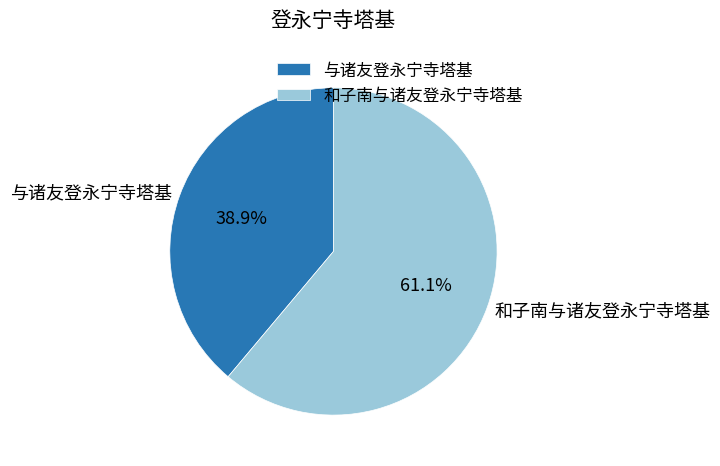

Rank the categories by value from highest to lowest.

和子南与诸友登永宁寺塔基, 与诸友登永宁寺塔基